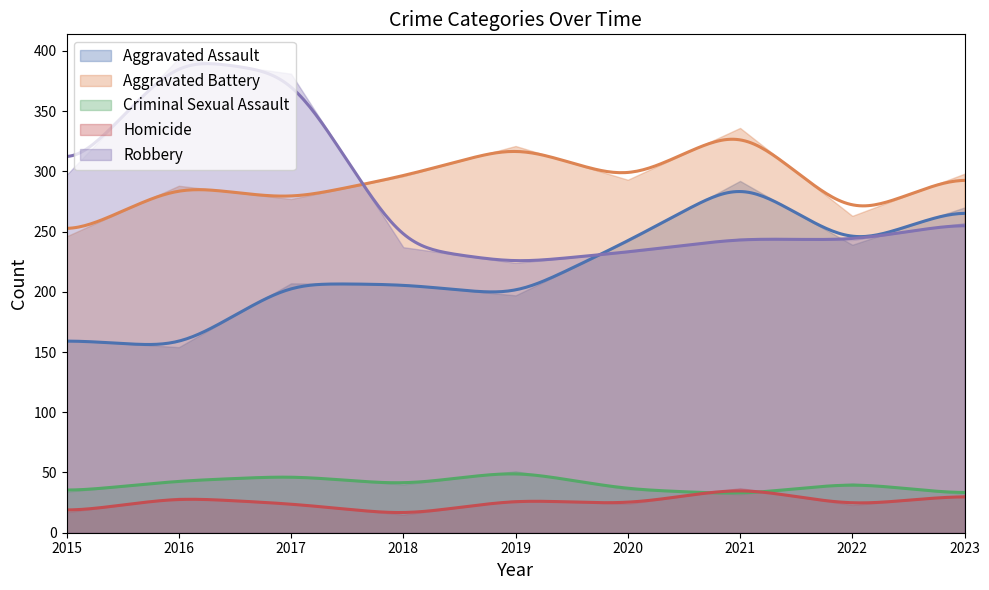

Between 2020 and 2019, which is larger?

2020